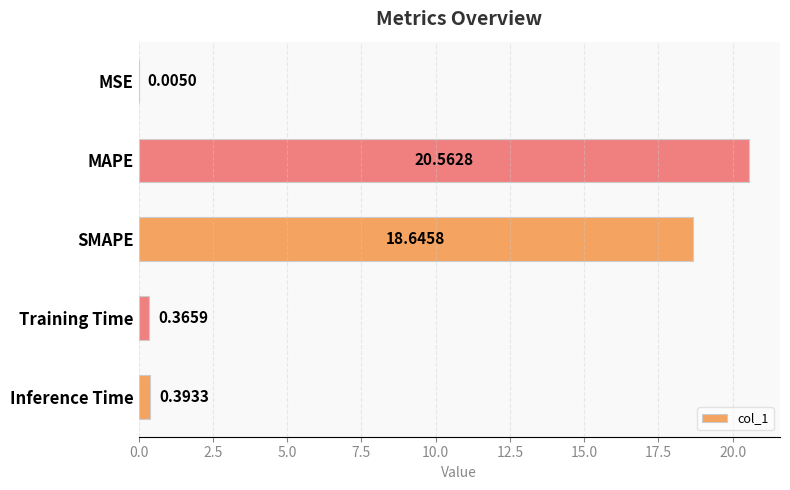

At which label is the value closest to 10?

SMAPE